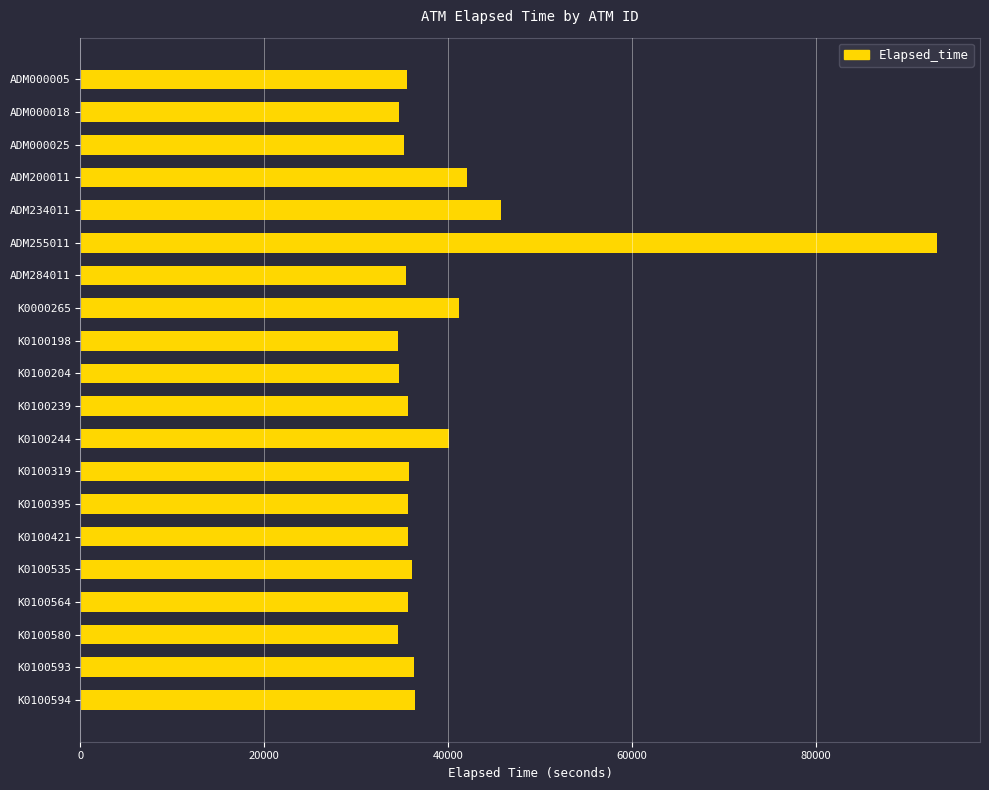

What is the value of the 8th bar from the top?

41200